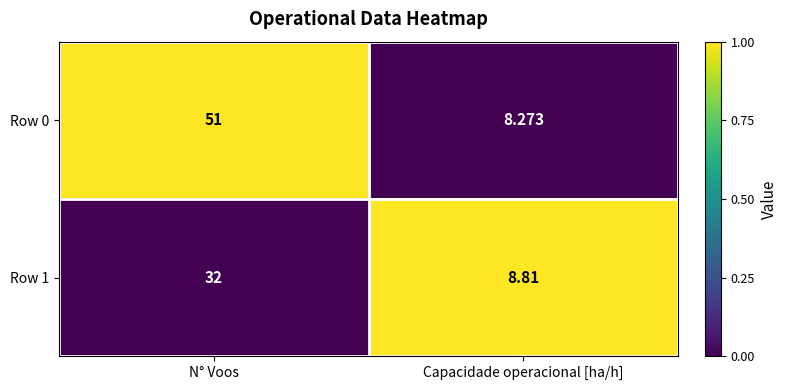

At which category is the sum across all series the highest?

N° Voos